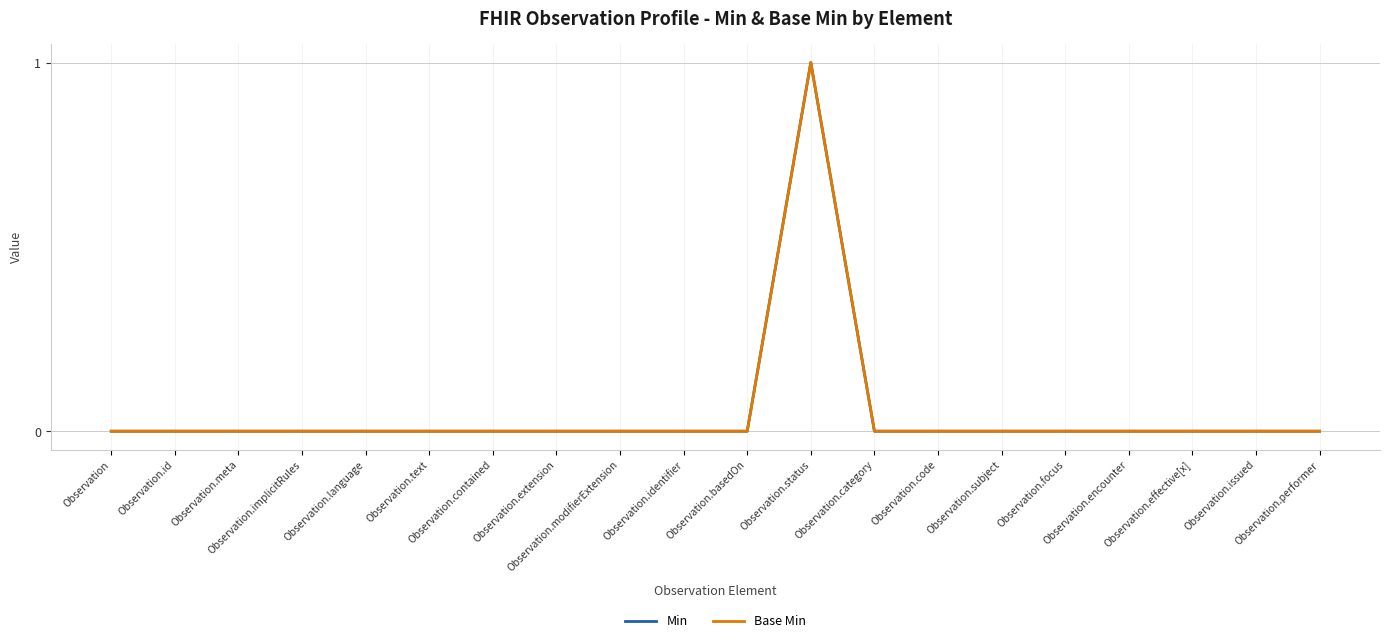

Is this an area chart (filled region under the line)?

No